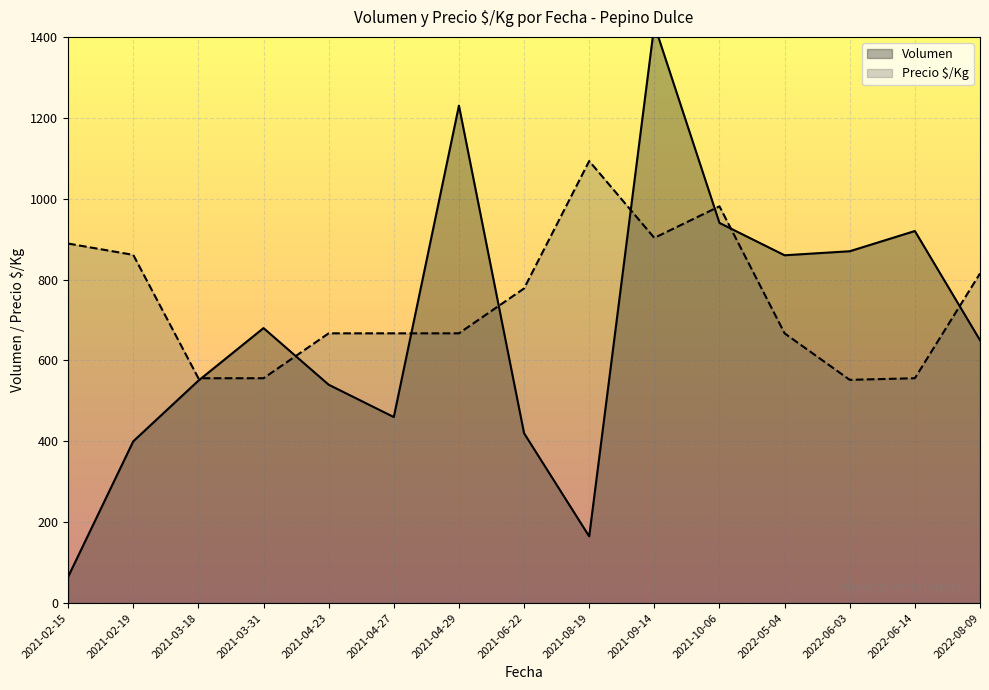

What are all the series names shown in the legend?

Volumen, Precio $/Kg